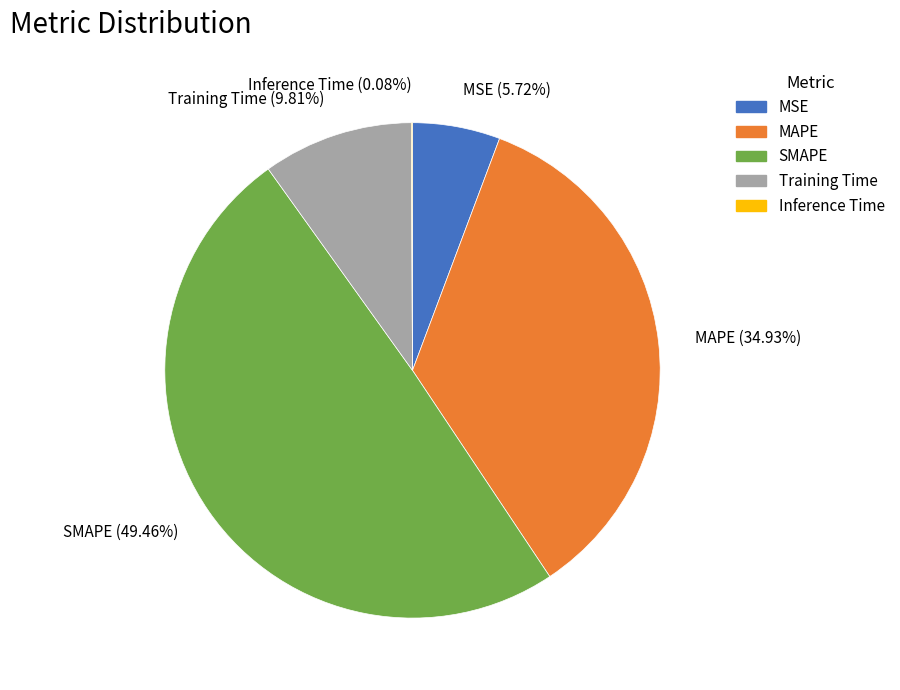

Is it true that Training Time is 10% of the pie?

True